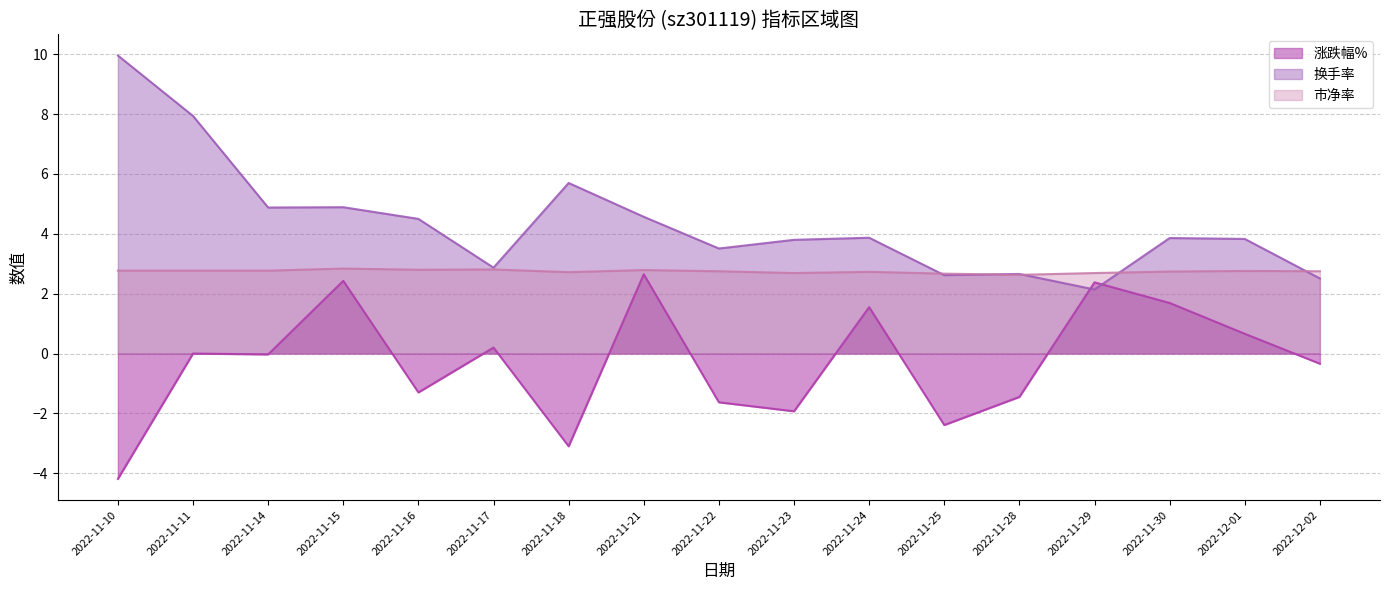

What is the approximate value of 涨跌幅% at 2022-11-23?

-1.9